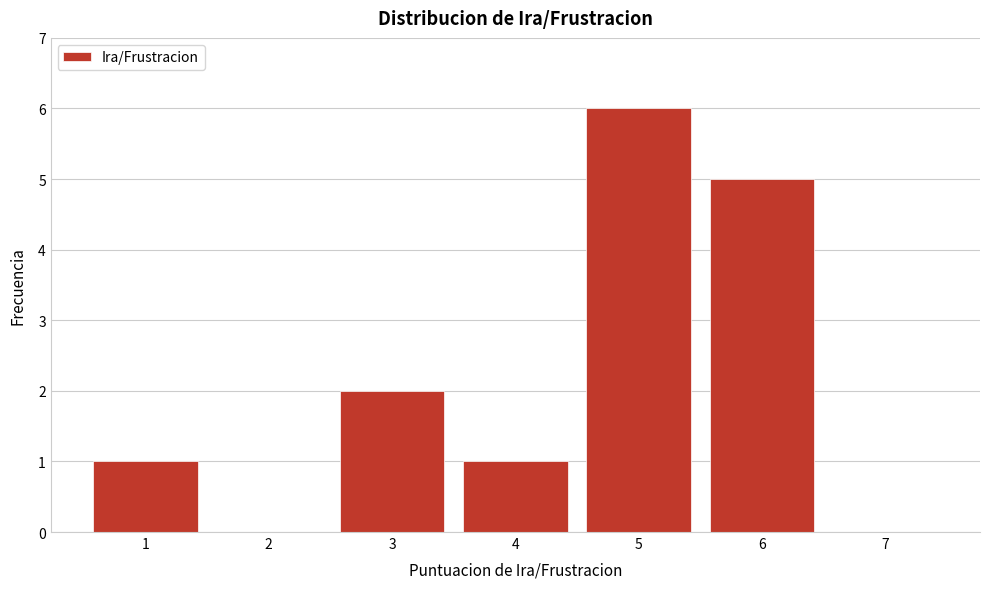

Which range on the x-axis has the tallest bar?

4.5 to 5.5